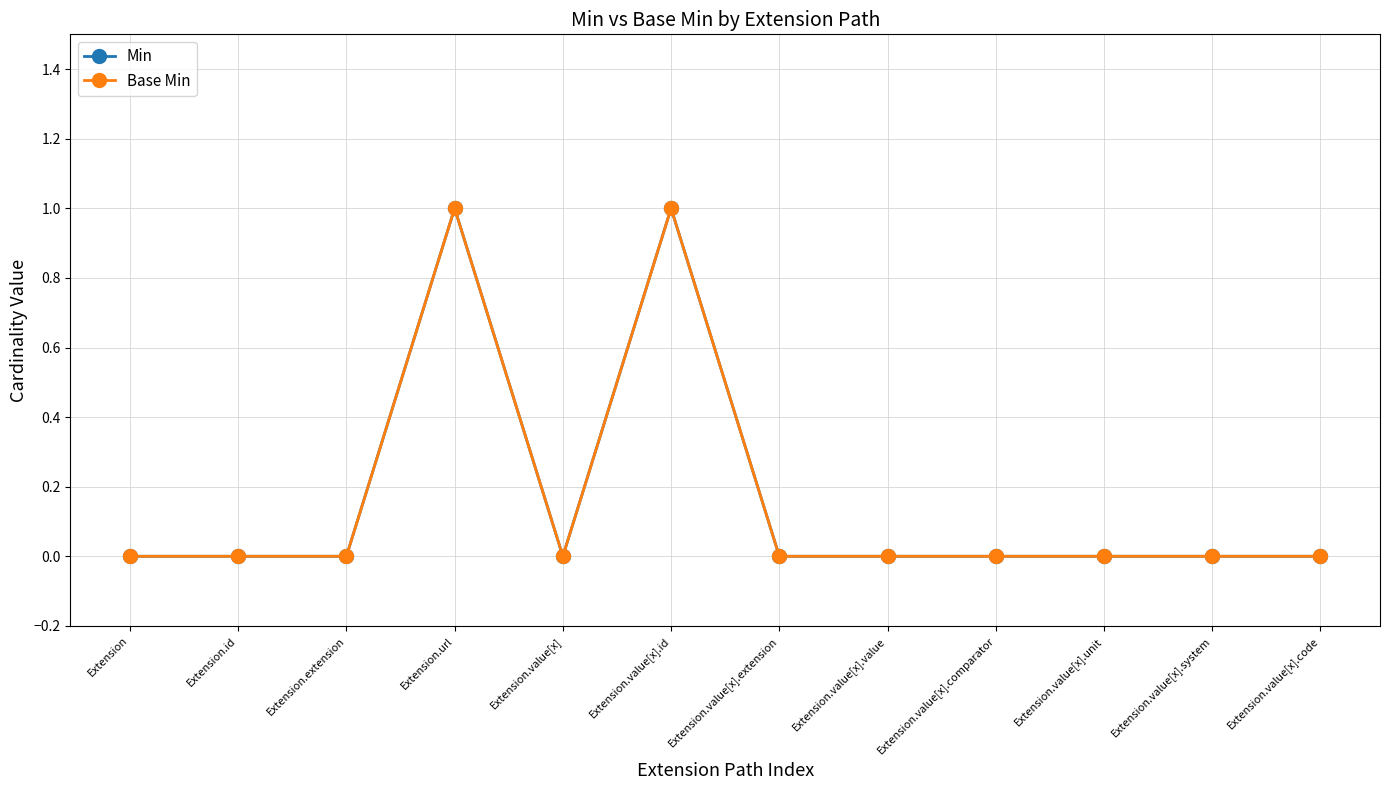

Reading left to right, transcribe all the data shown in this chart.

Min: 0	0	0	1	0	1	0	0	0	0	0	0
Base Min: 0	0	0	1	0	1	0	0	0	0	0	0